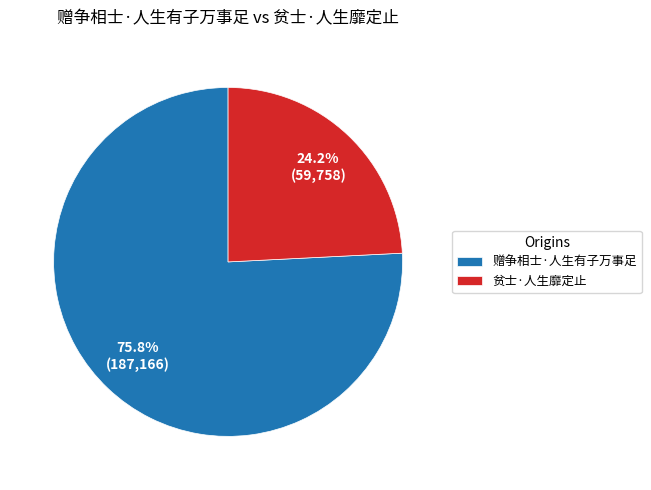

Between 赠争相士·人生有子万事足 and 贫士·人生靡定止, which is larger?

赠争相士·人生有子万事足